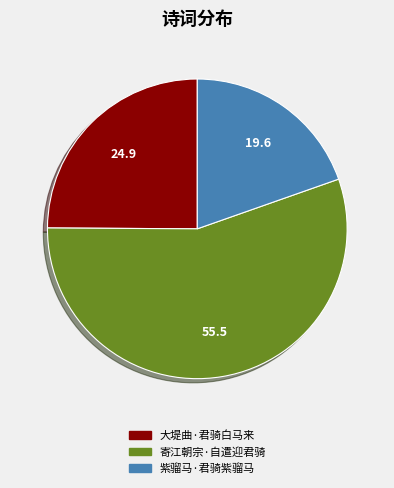

What is the ratio of the value at 大堤曲·君骑白马来 to the value at 寄江朝宗·自遣迎君骑?

0.4